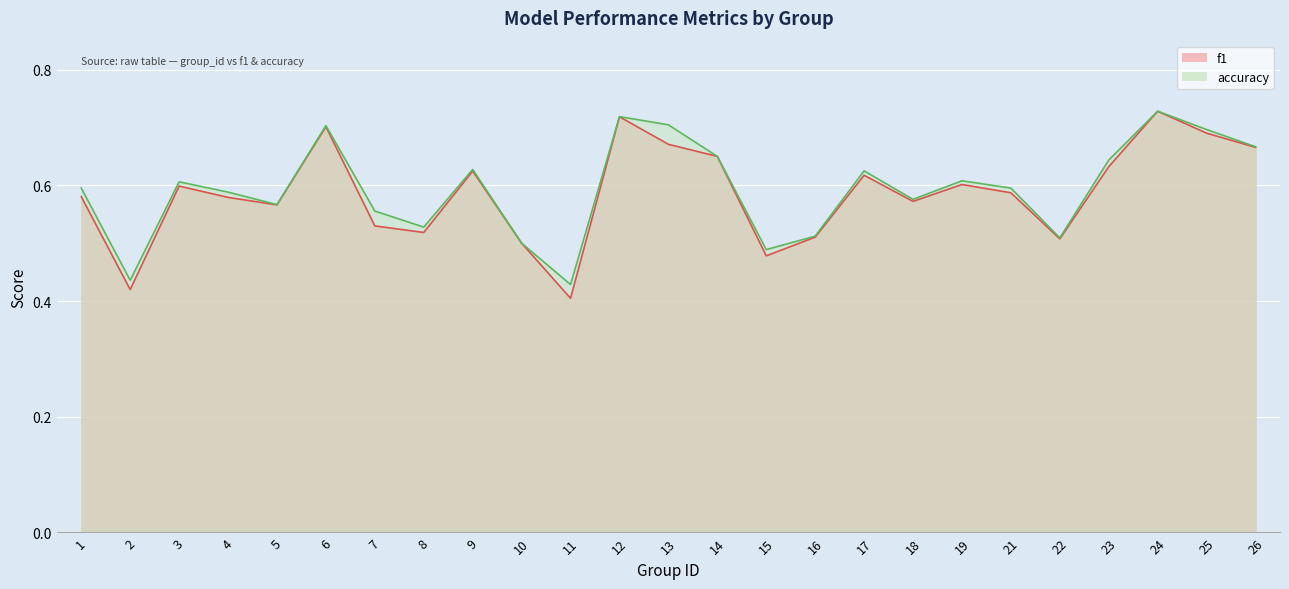

Does the chart display data point markers on the line(s)?

No